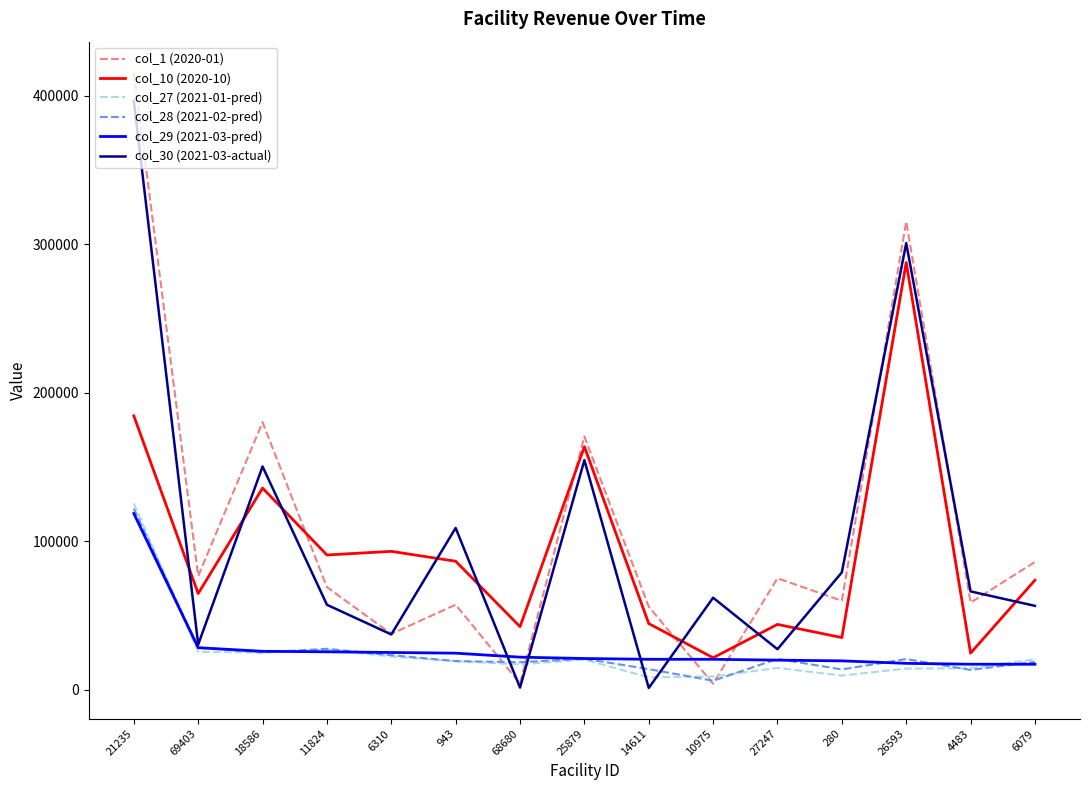

Which series has the largest range (max minus min)?

col_1 (2020-01)